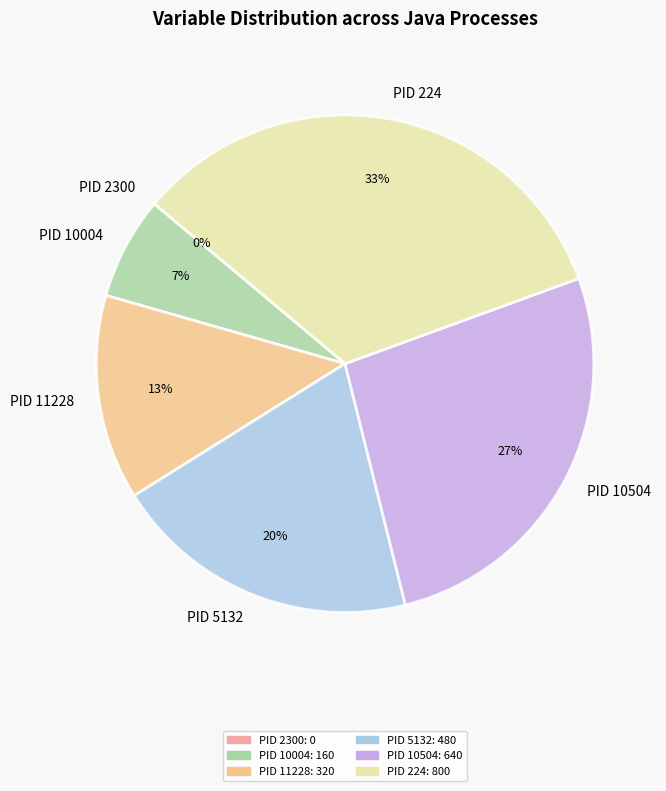

What percentage is the PID 224 slice, to the nearest percent?

33%